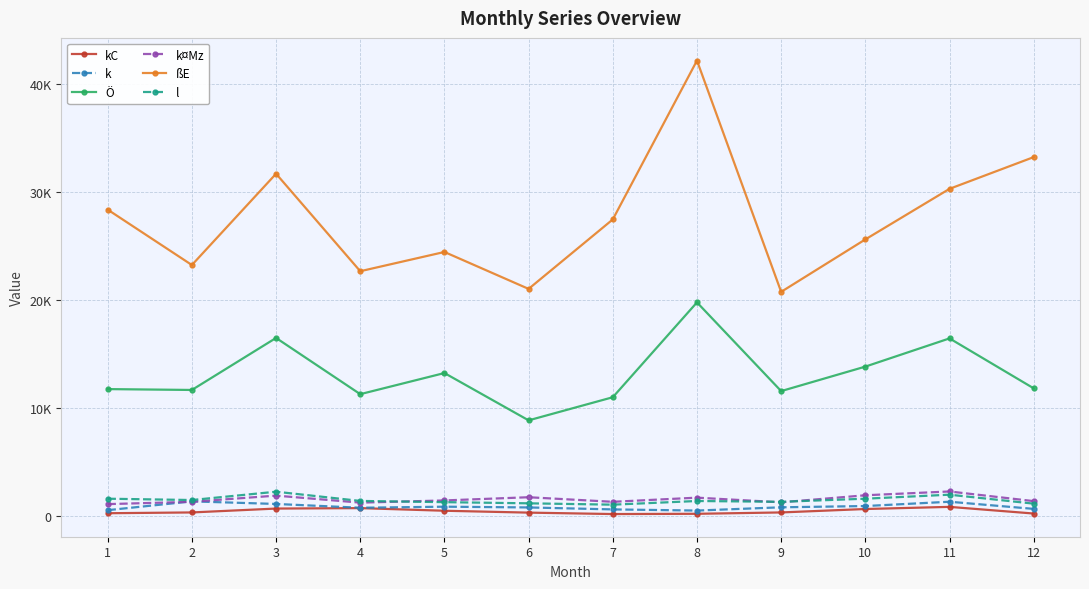

Is this an area chart (filled region under the line)?

No